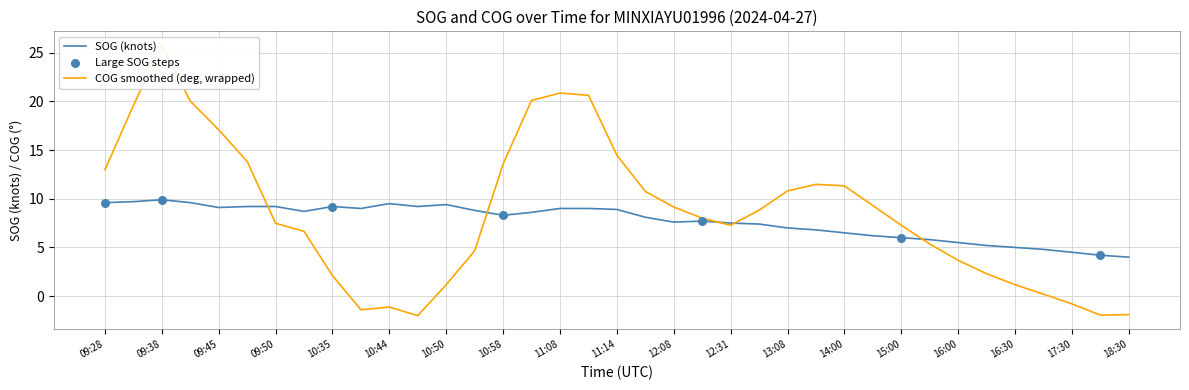

Approximately how many times larger is the value at 10:27 compared to 11:08?

1.0